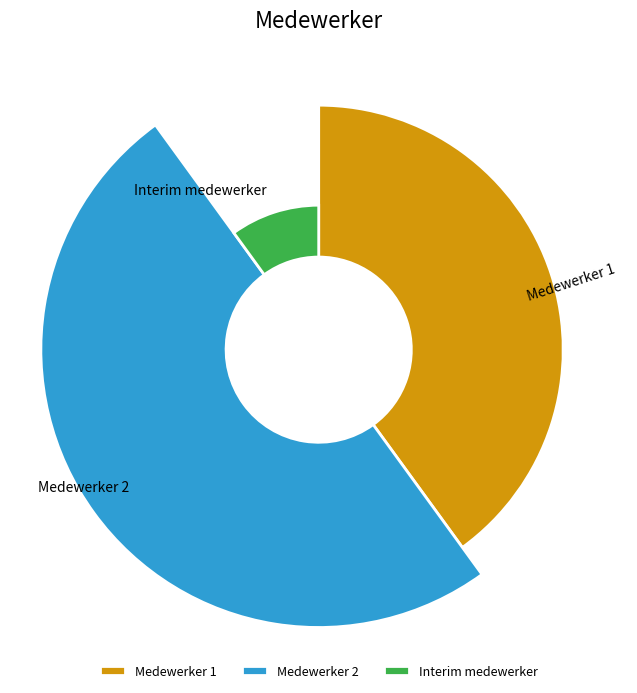

True or false: Medewerker 2 accounts for 58% of the total.

False